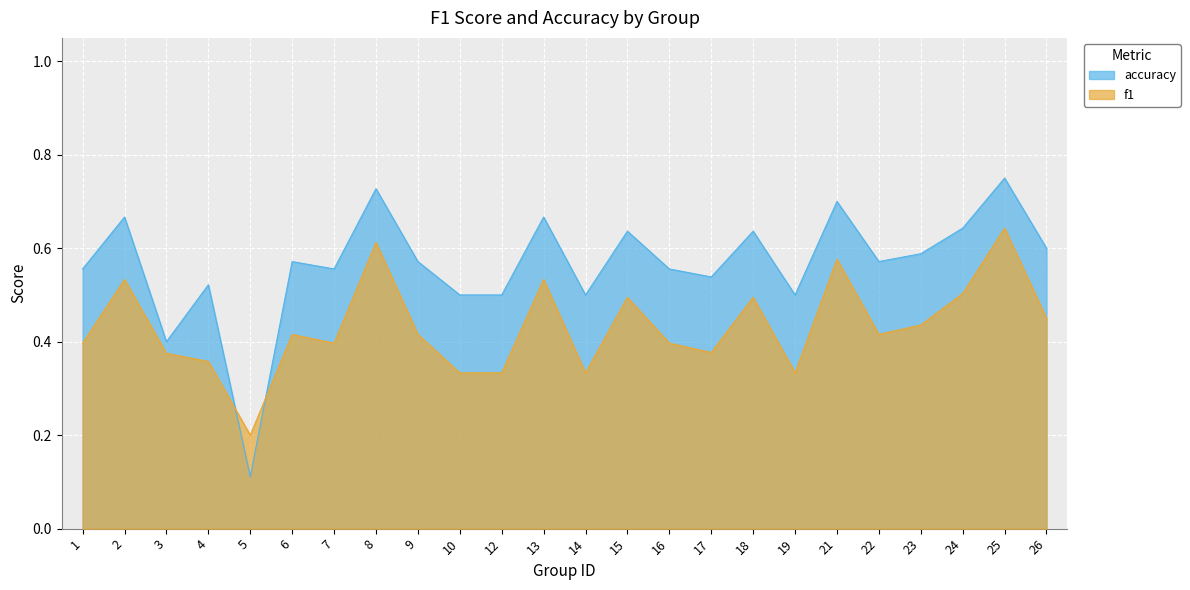

Reading left to right, what are all the values shown in this chart?

f1: 0.4	0.5	0.4	0.4	0.2	0.4	0.4	0.6	0.4	0.3	0.3	0.5	0.3	0.5	0.4	0.4	0.5	0.3	0.6	0.4	0.4	0.5	0.6	0.5
accuracy: 0.6	0.7	0.4	0.5	0.1	0.6	0.6	0.7	0.6	0.5	0.5	0.7	0.5	0.6	0.6	0.5	0.6	0.5	0.7	0.6	0.6	0.6	0.8	0.6